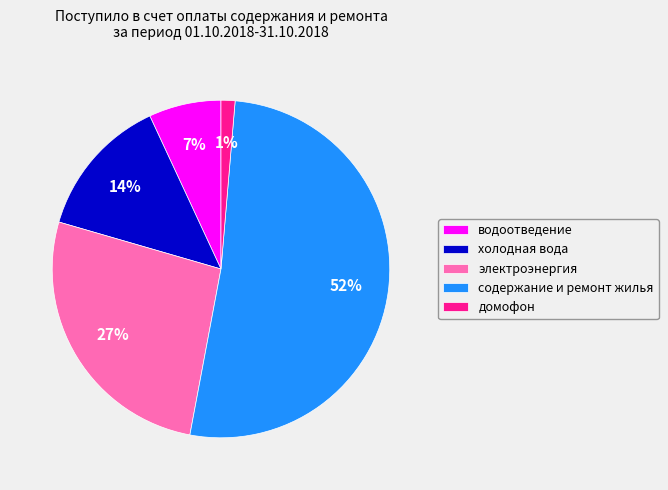

To the nearest percent, what portion does домофон represent?

1%